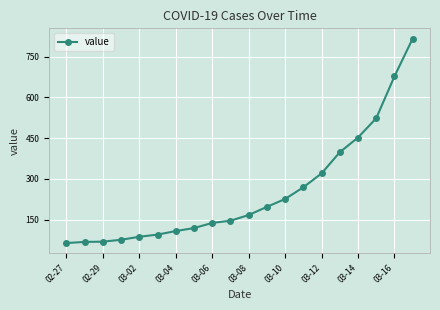

What is the value of the 17th point from the left?

452